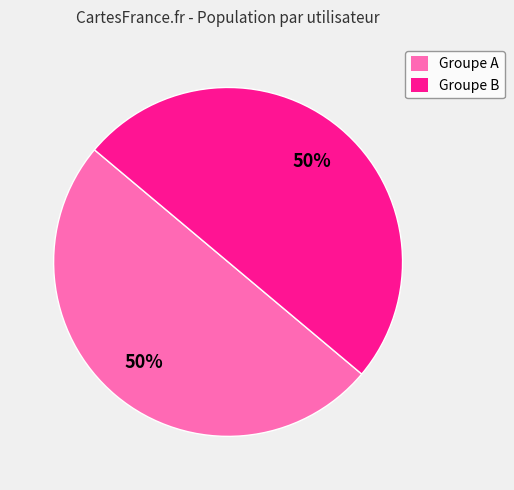

True or false: Groupe A accounts for 50% of the total.

True